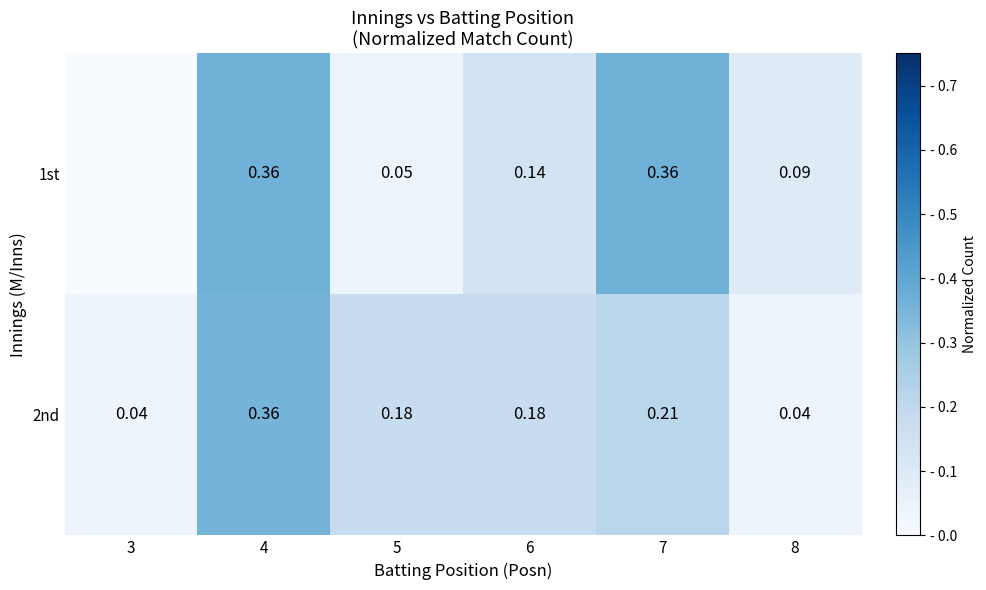

List the series in order of their peak value, highest first.

1st, 2nd